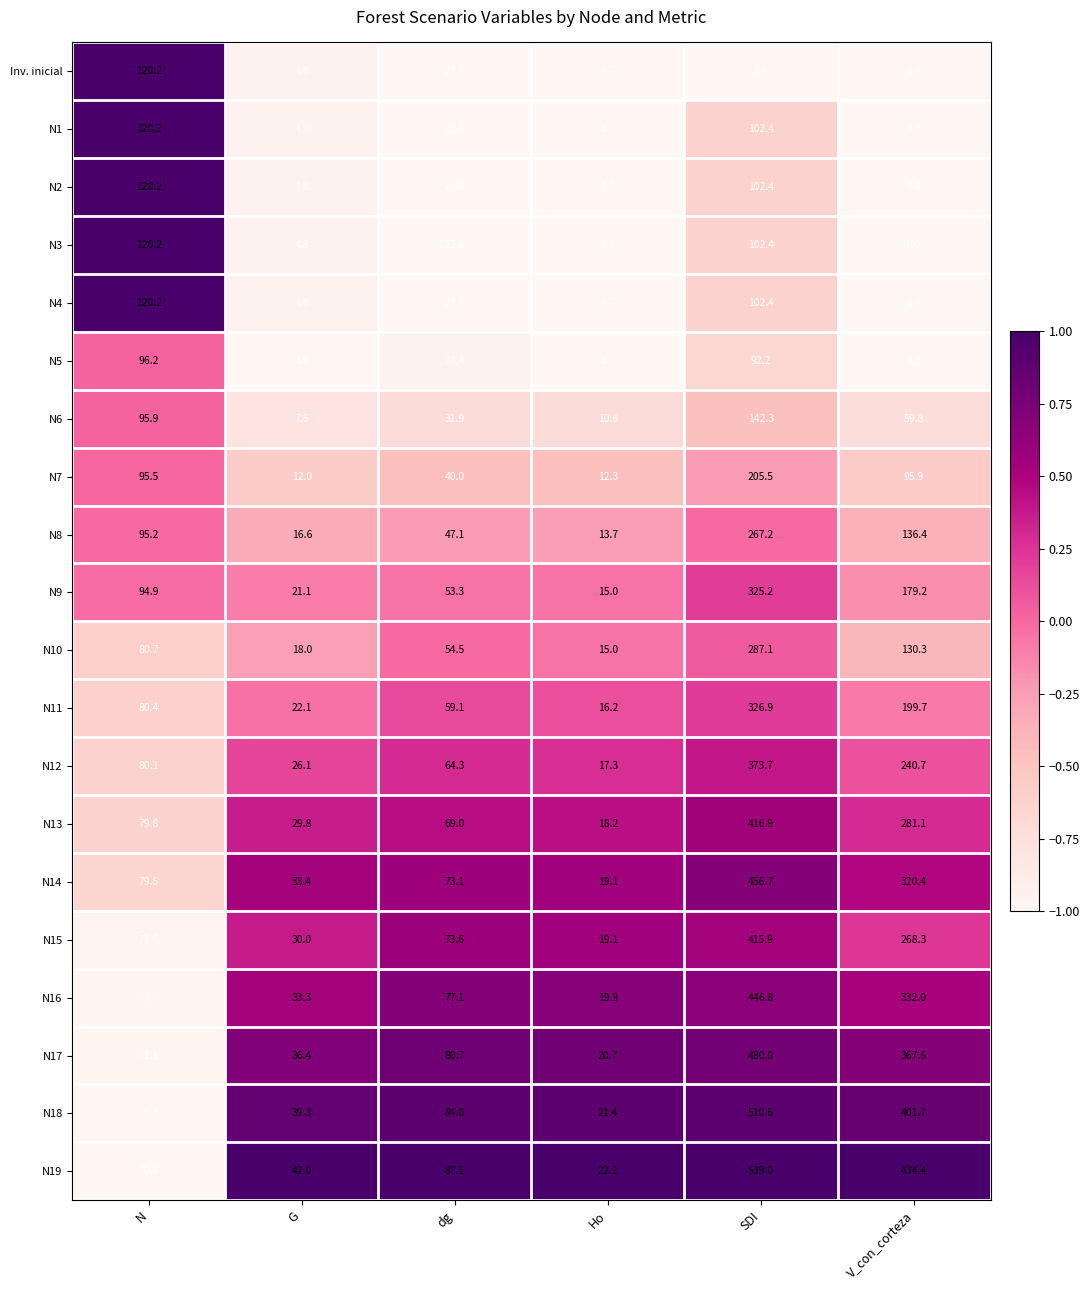

What is the spread (max minus min) of values at SDI?

539.0